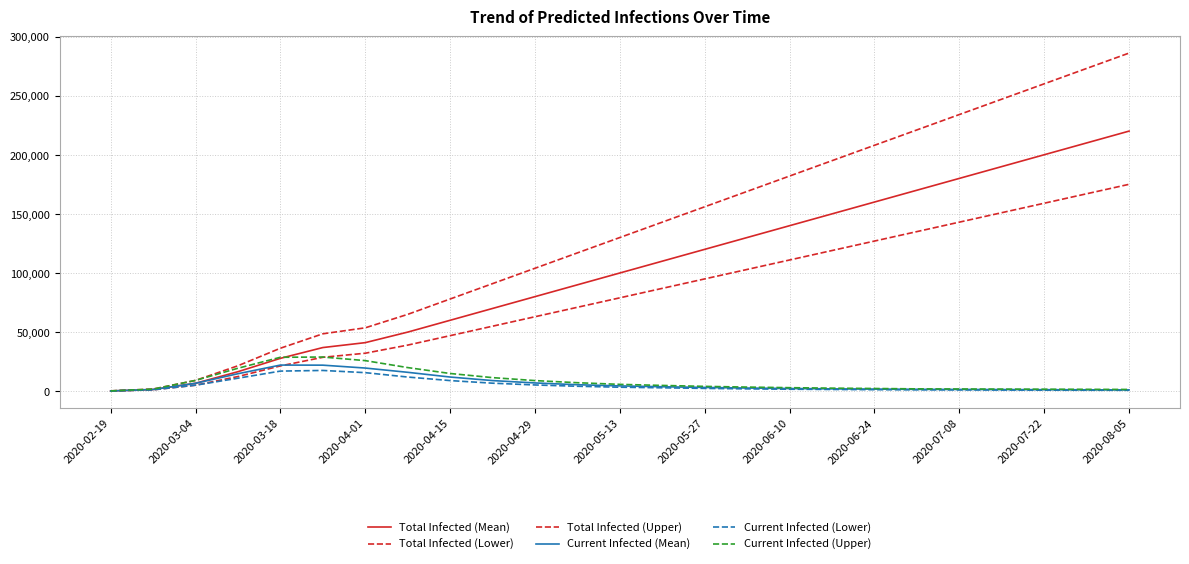

How many lines are shown in the chart?

6